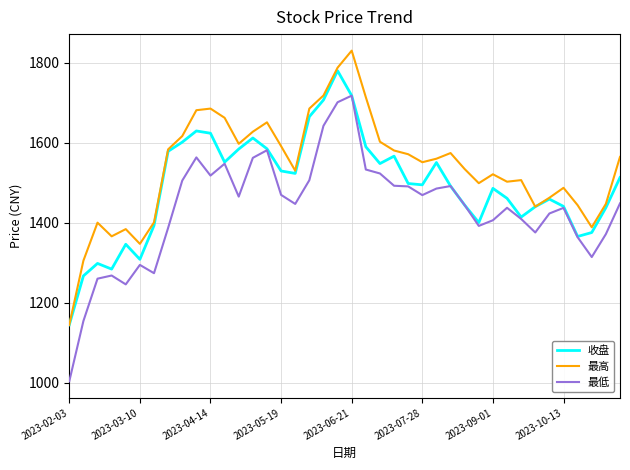

Rank the series by their average value, from highest to lowest.

最高, 收盘, 最低